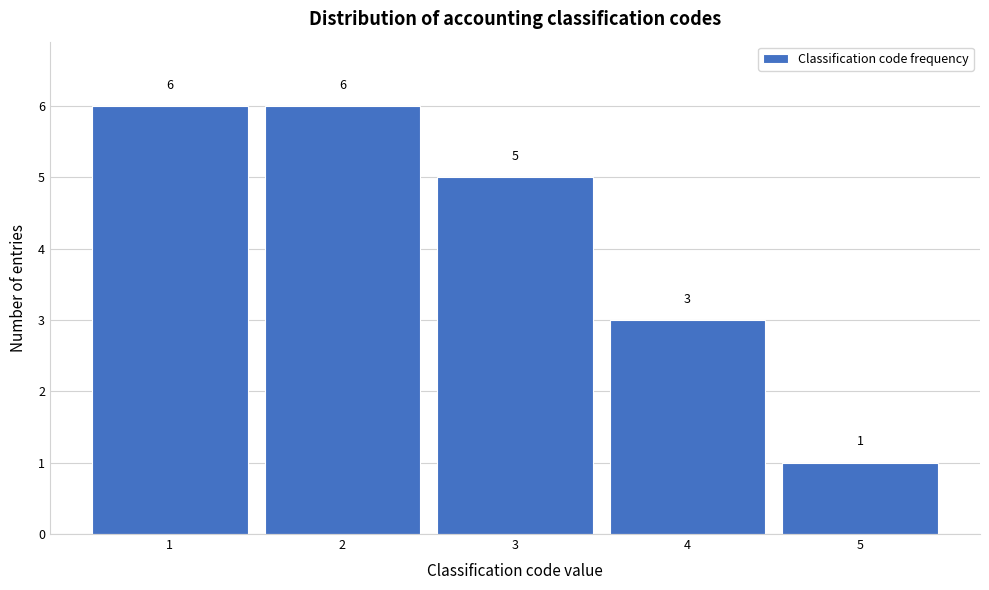

What is the height of the bar covering 0.5 to 1.5 on the x-axis?

6